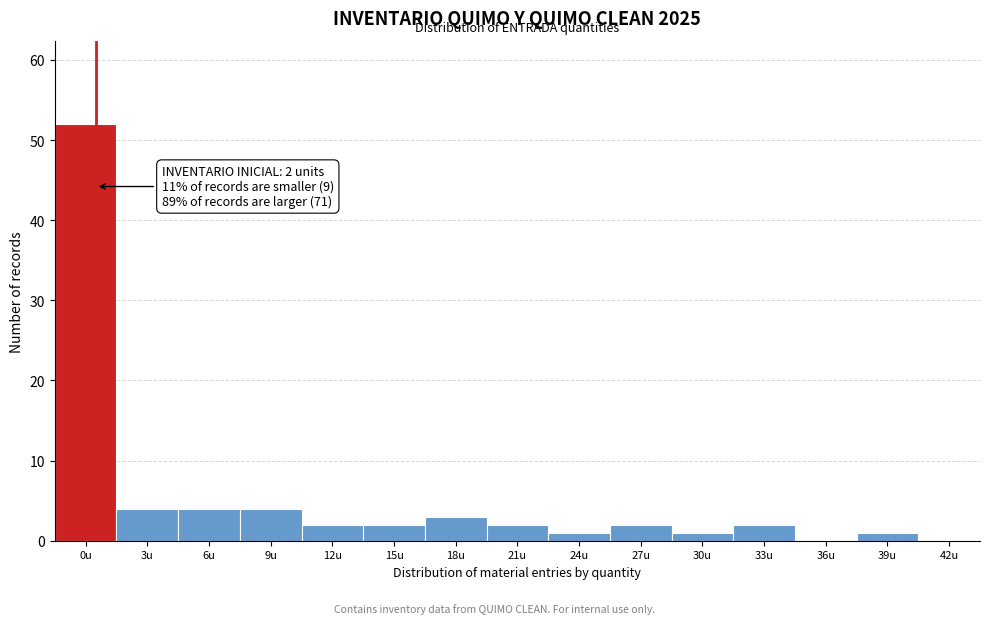

Reading right to left, what are all the values shown in this chart?

42u=0	39u=1	36u=0	33u=2	30u=1	27u=2	24u=1	21u=2	18u=3	15u=2	12u=2	9u=4	6u=4	3u=4	0u=52